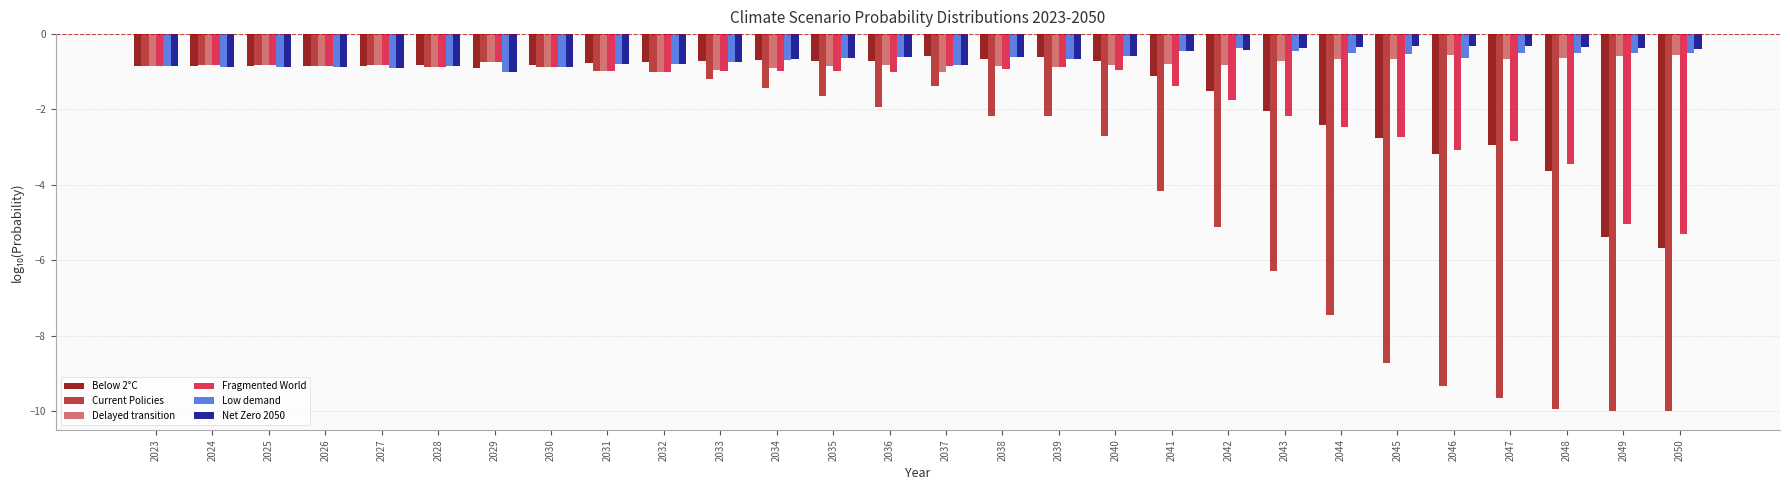

What is the average value of the Below 2°C series?

-1.6